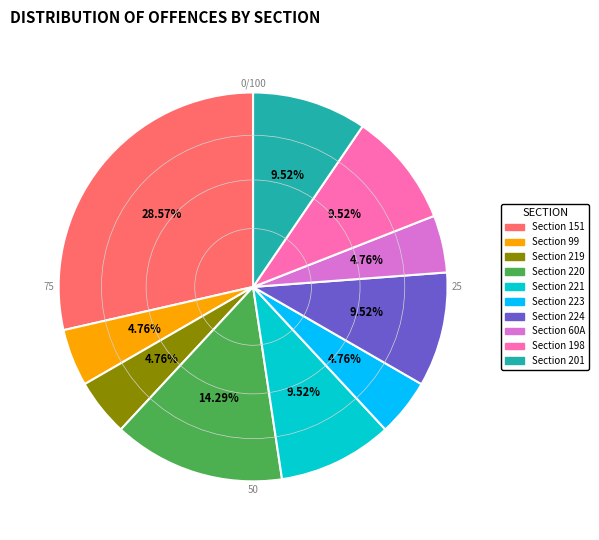

What percentage is the Section 219 slice, to the nearest percent?

5%